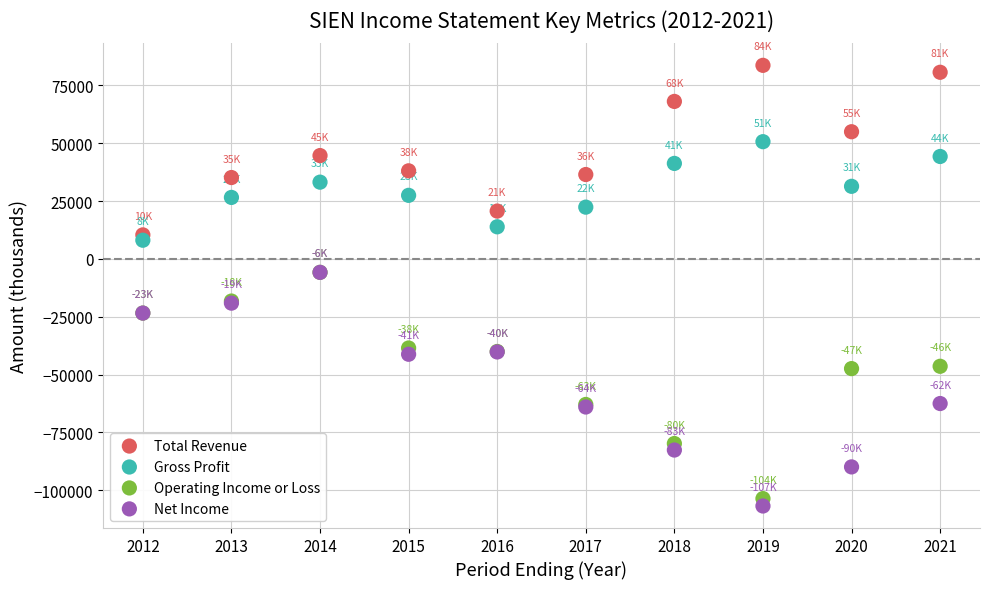

What are all the series names shown in the legend?

Total Revenue, Gross Profit, Operating Income or Loss, Net Income